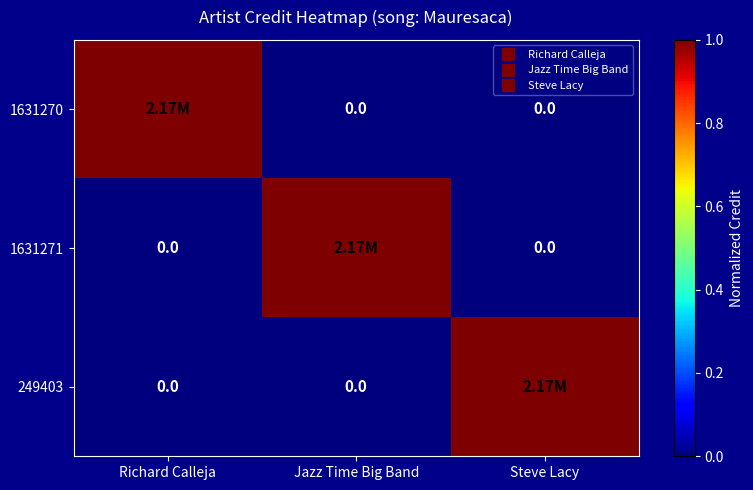

How many positive values does the 1631270 series have?

1